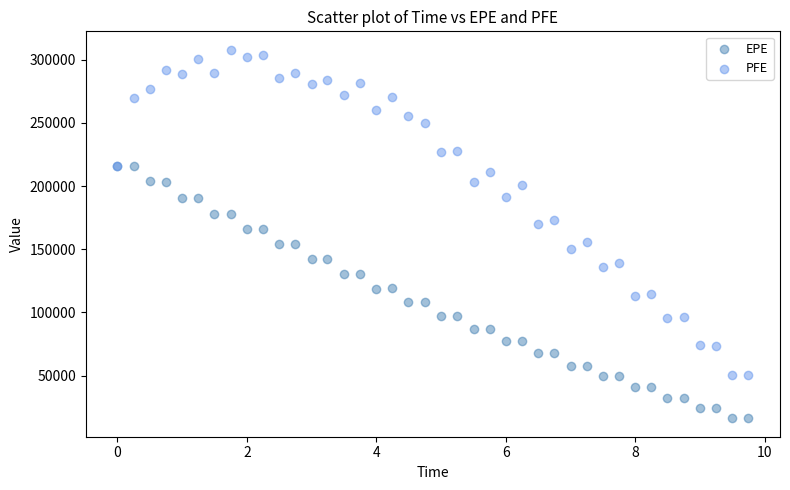

Which series has the largest Y range (max minus min)?

PFE